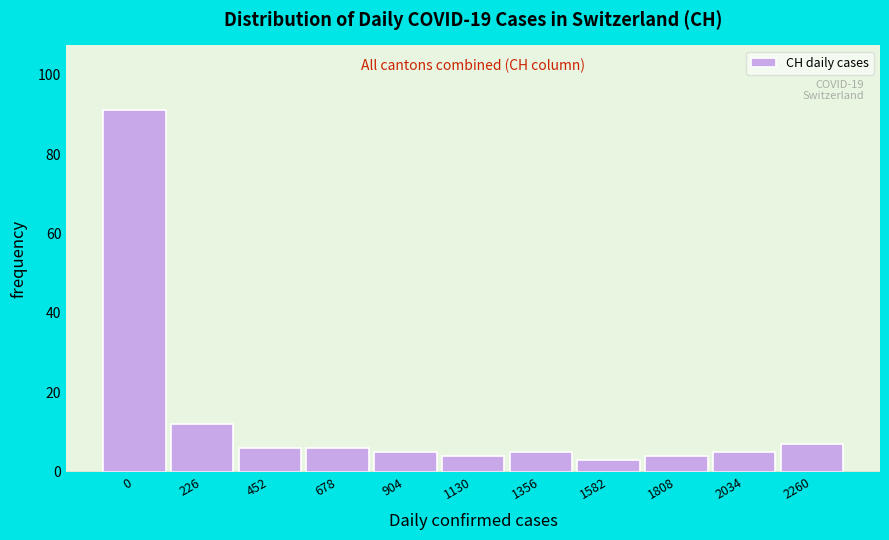

Reading left to right, extract all data points from this chart.

0=91	226=12	452=6	678=6	904=5	1130=4	1356=5	1582=3	1808=4	2034=5	2260=7